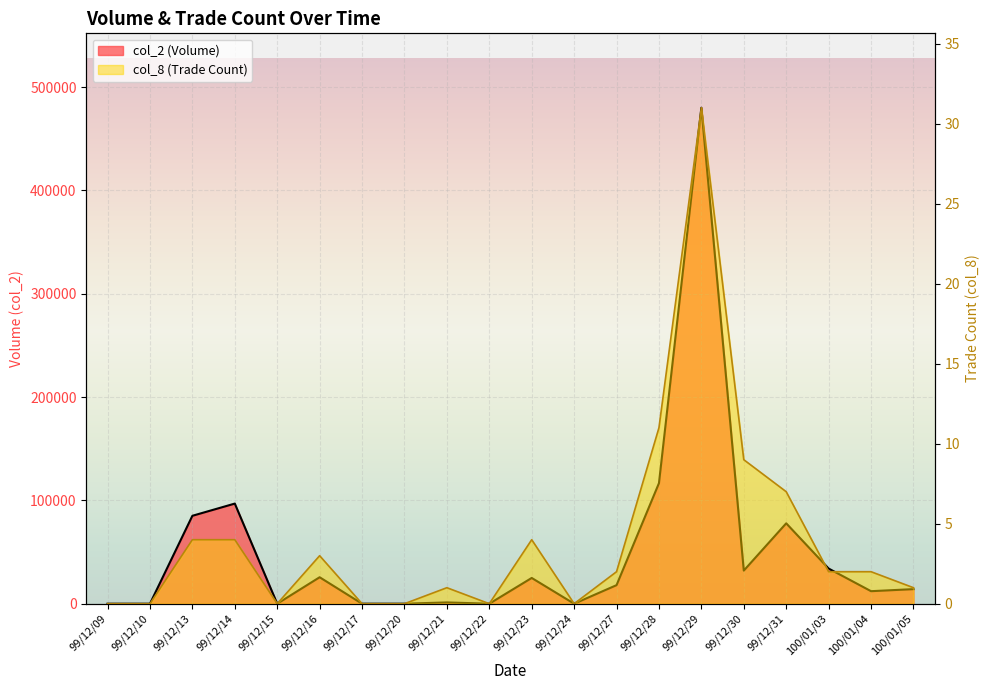

What are all the series names shown in the legend?

col_2, col_8